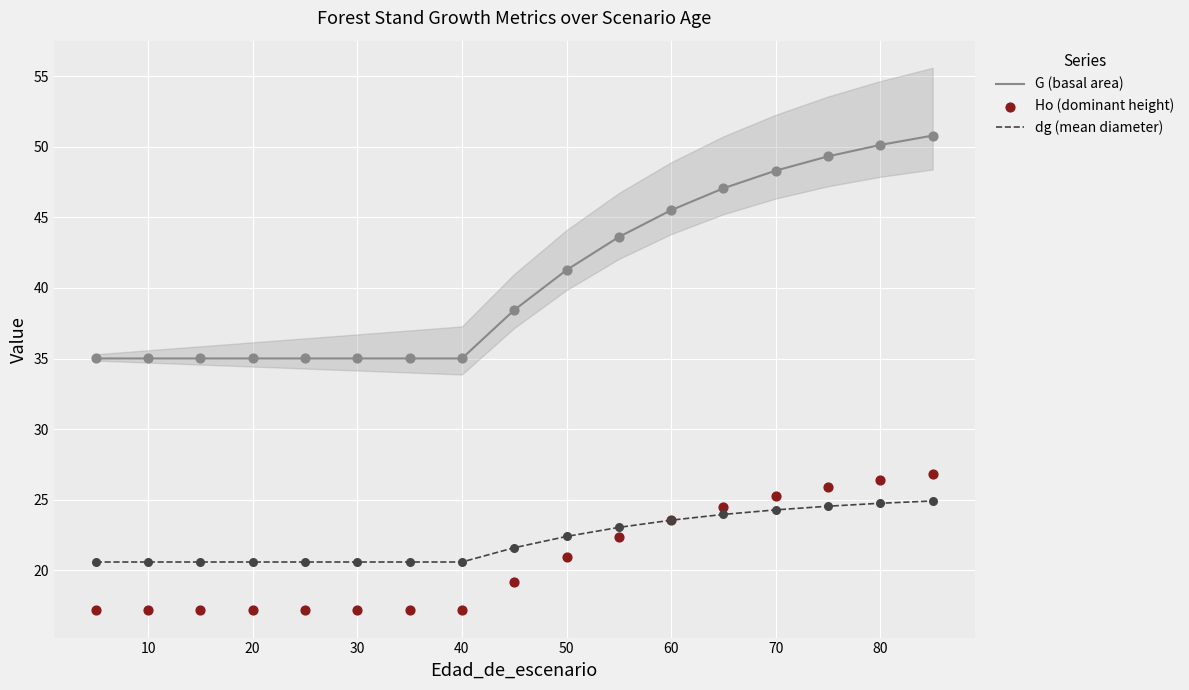

True or false: G (basal area) and dg (mean diameter) cross at least once.

False